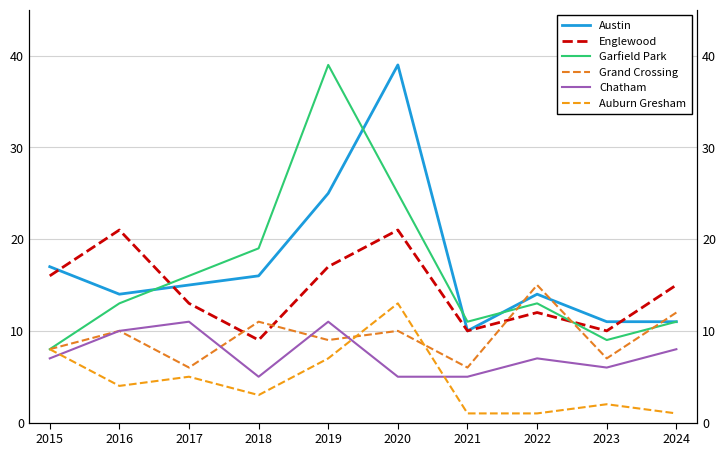

What is the difference between the maximum and minimum values in the Englewood series?

12